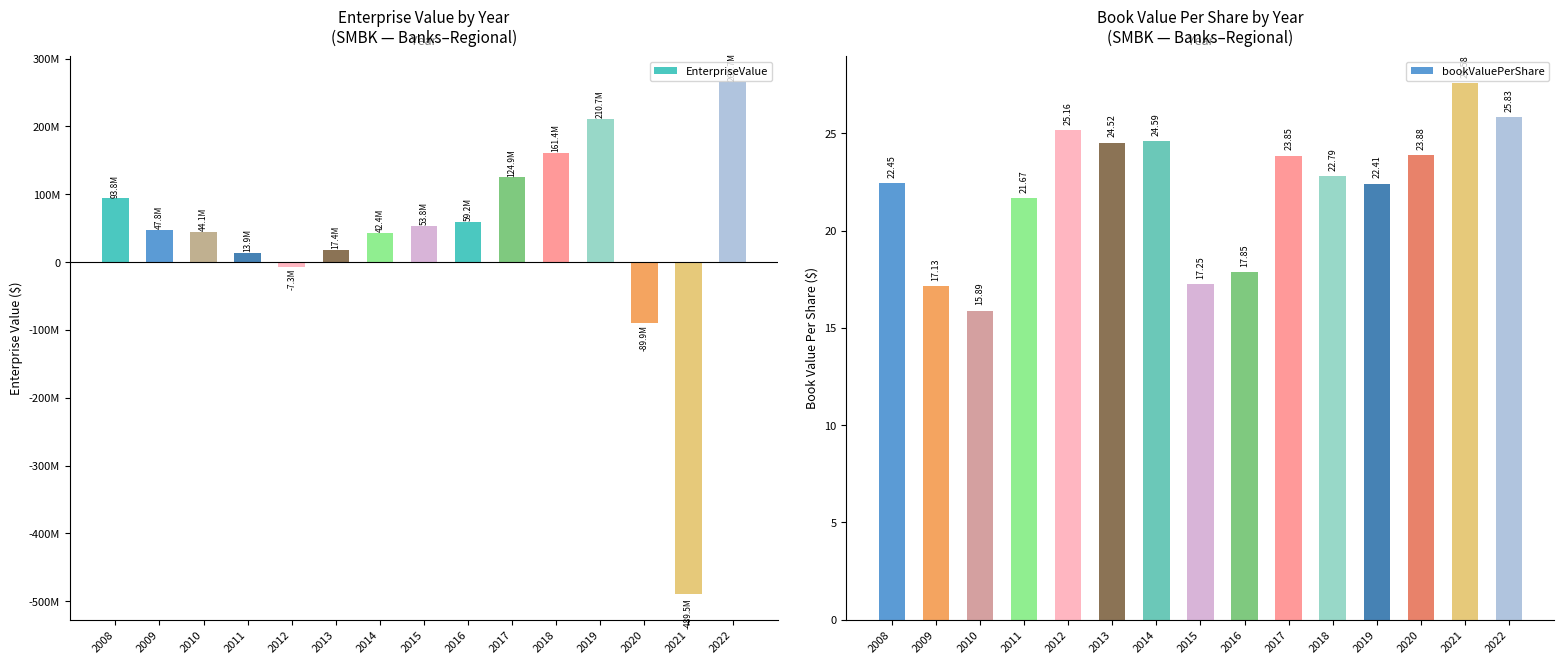

Reading right to left, extract all data points from this chart.

EnterpriseValue: 265728375.0	-489497387.7	-89882626.8	210729204.1	161446476.0	124856941.0	59187448.6	53849043.9	42364619.0	17404653.0	-7335238.0	13912903.0	44083800.4	47798626.6	93848358.2
bookValuePerShare: 25.8	27.6	23.9	22.4	22.8	23.9	17.9	17.2	24.6	24.5	25.2	21.7	15.9	17.1	22.4